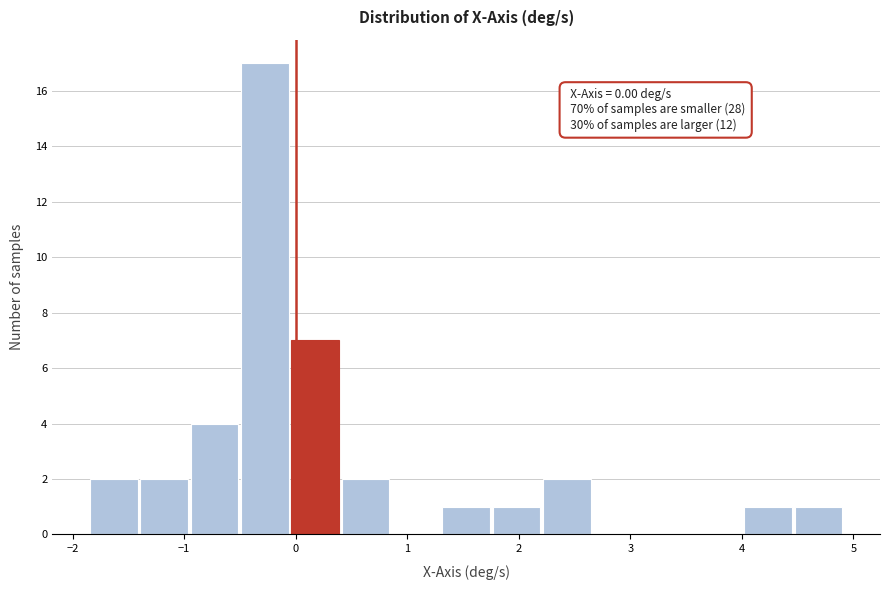

Which range on the x-axis has the tallest bar?

-0.5 to 0.0